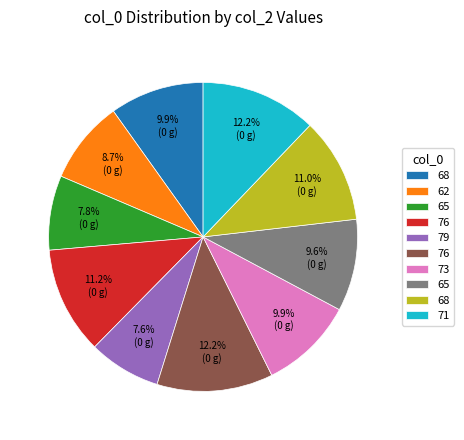

Is there a majority slice in this chart?

No